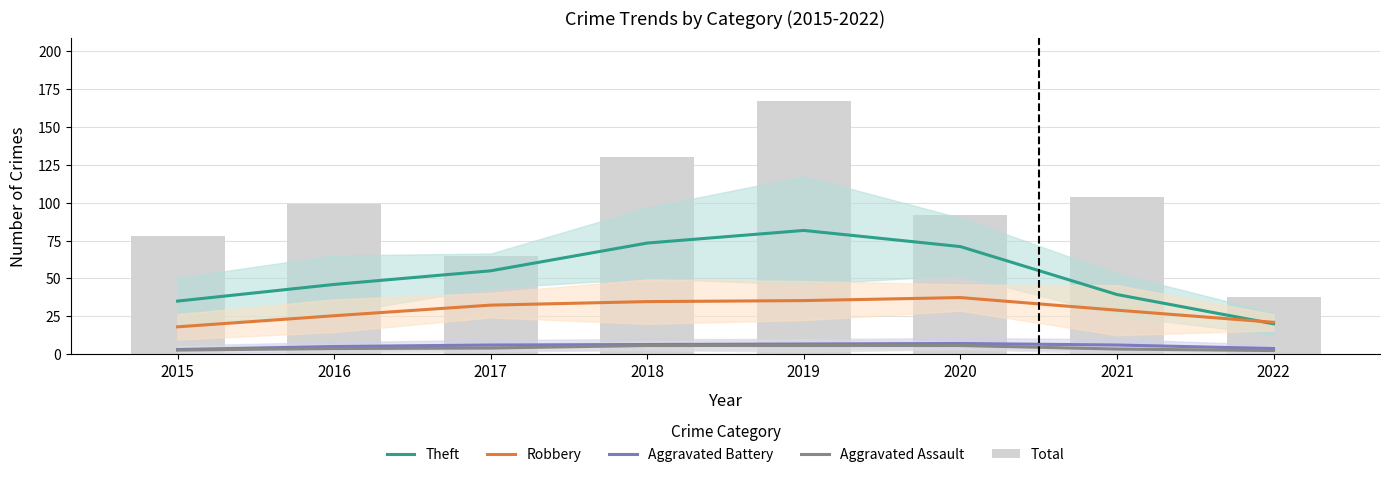

What is the spread (max minus min) of values at 2015?

75.3